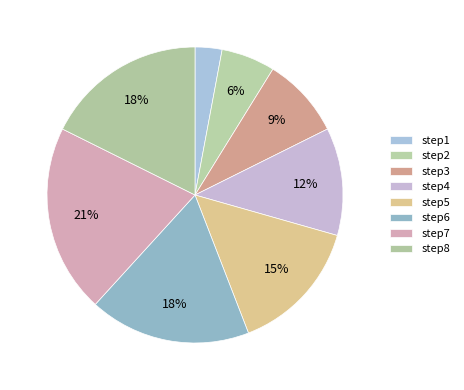

Which category has the smallest portion of the pie?

step1